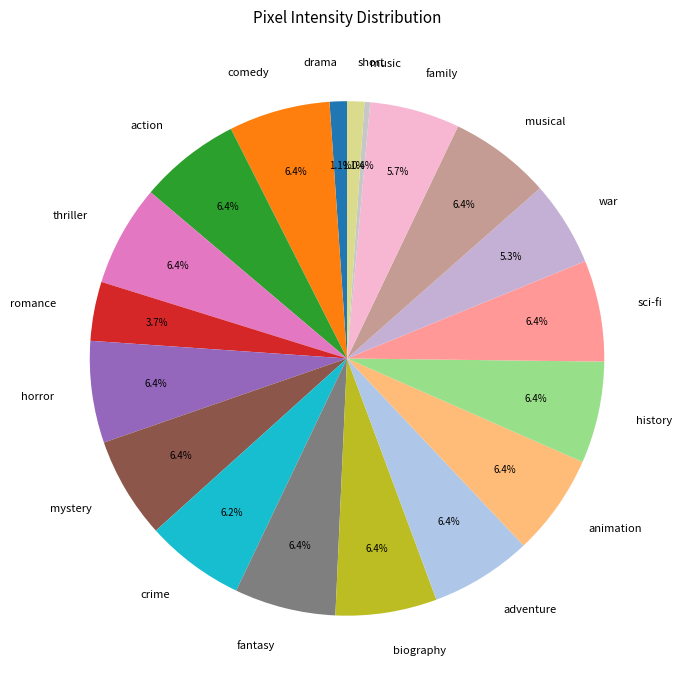

Is there a majority slice in this chart?

No